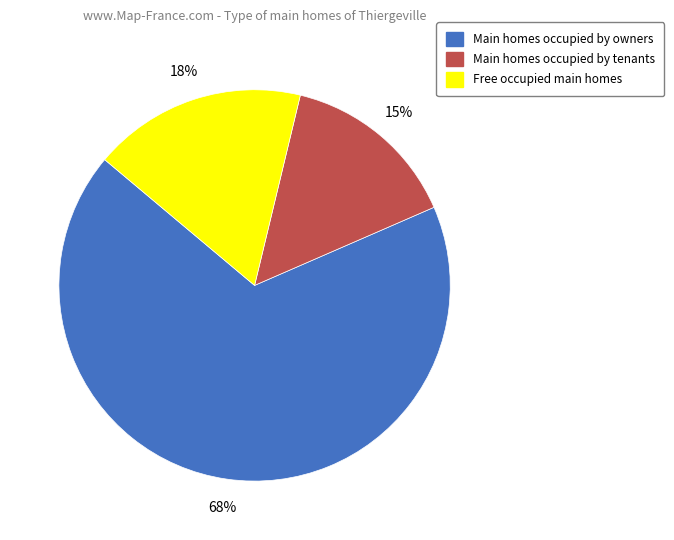

Count the number of slices in the pie.

3